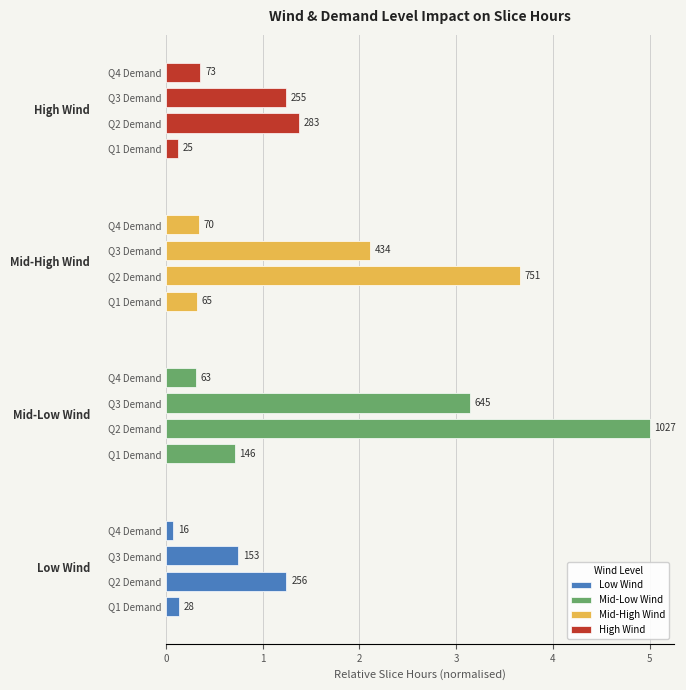

Which series has the largest total across all categories?

Mid-Low Wind